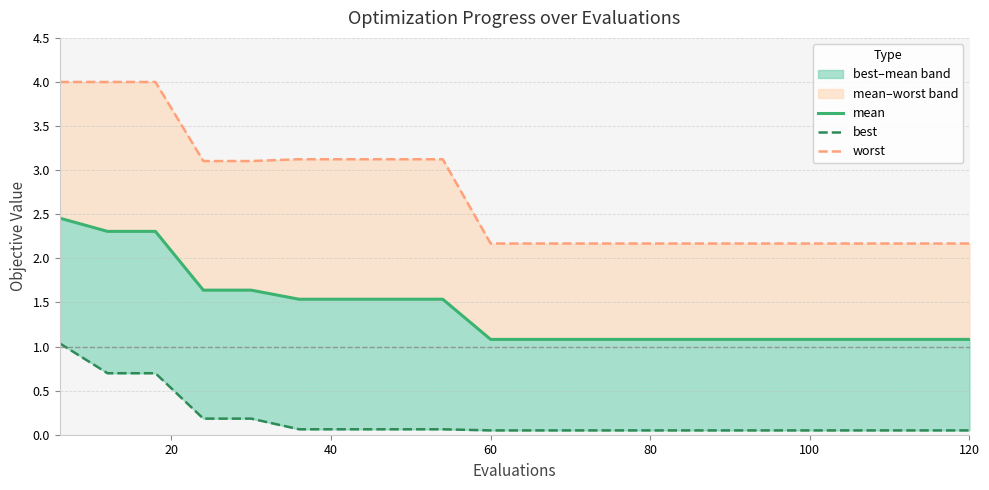

At how many categories does at least one series exceed 1?

20